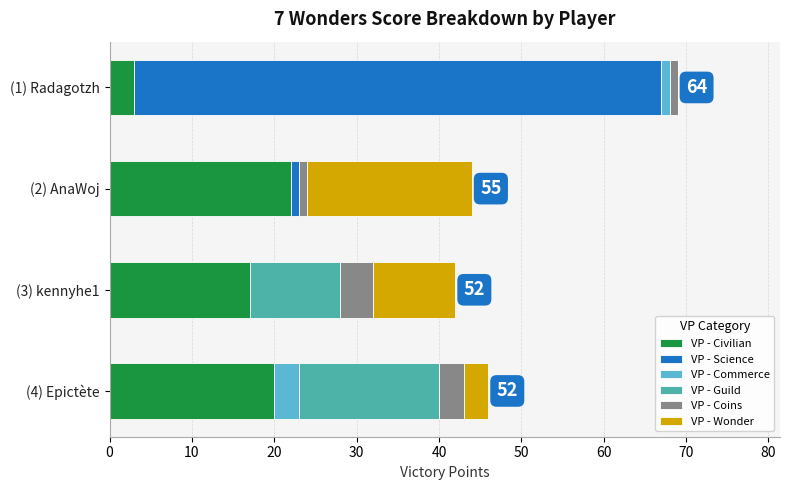

At which category is the sum across all series the highest?

(1) Radagotzh